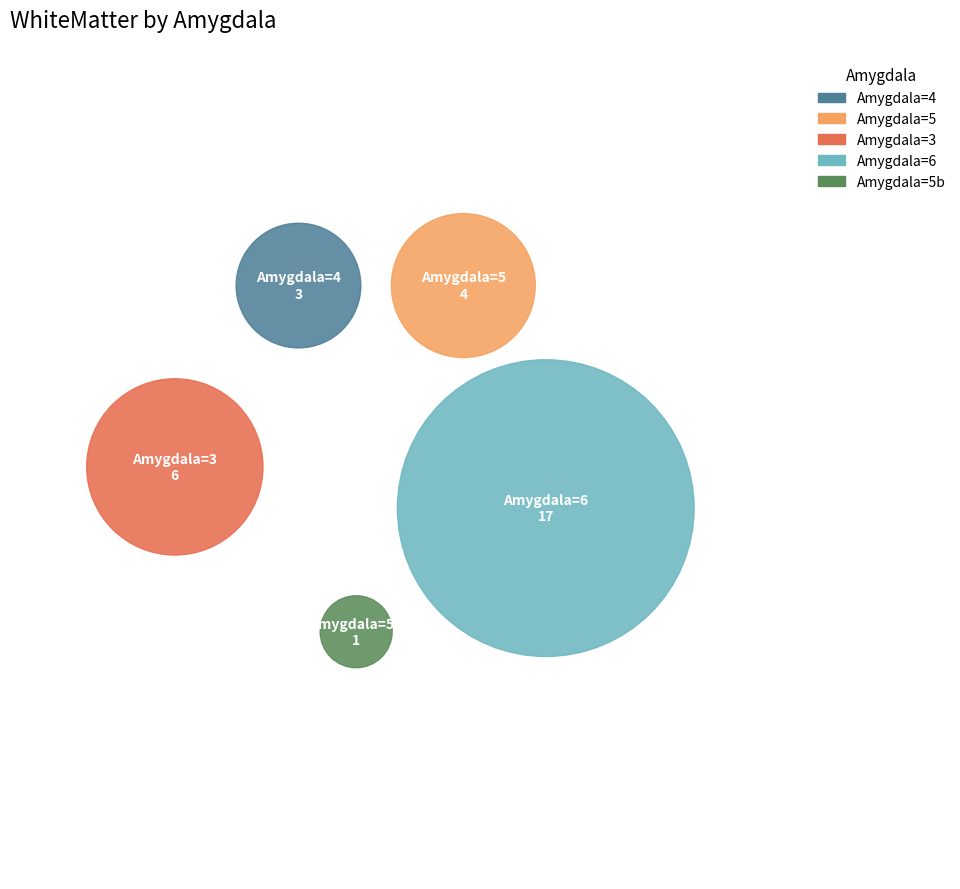

What is the change in value from 6 to 5?

-16